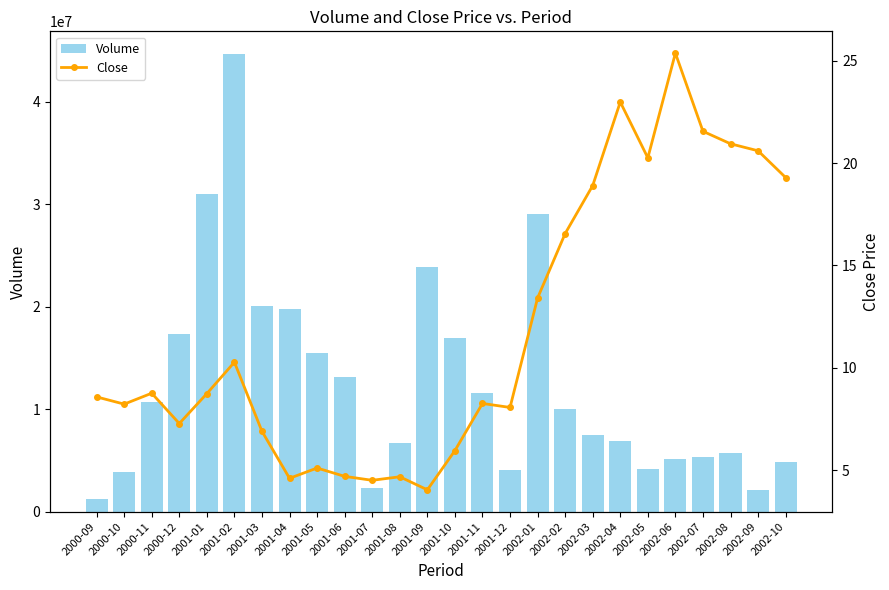

How many data points does each series have?

26